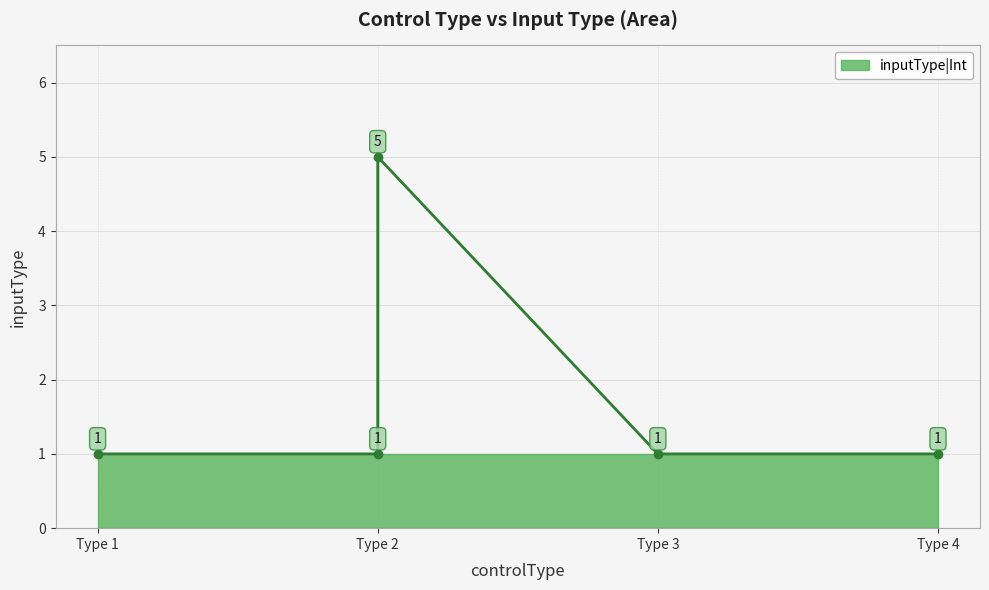

At which category does the data reach its first local peak?

Type 2